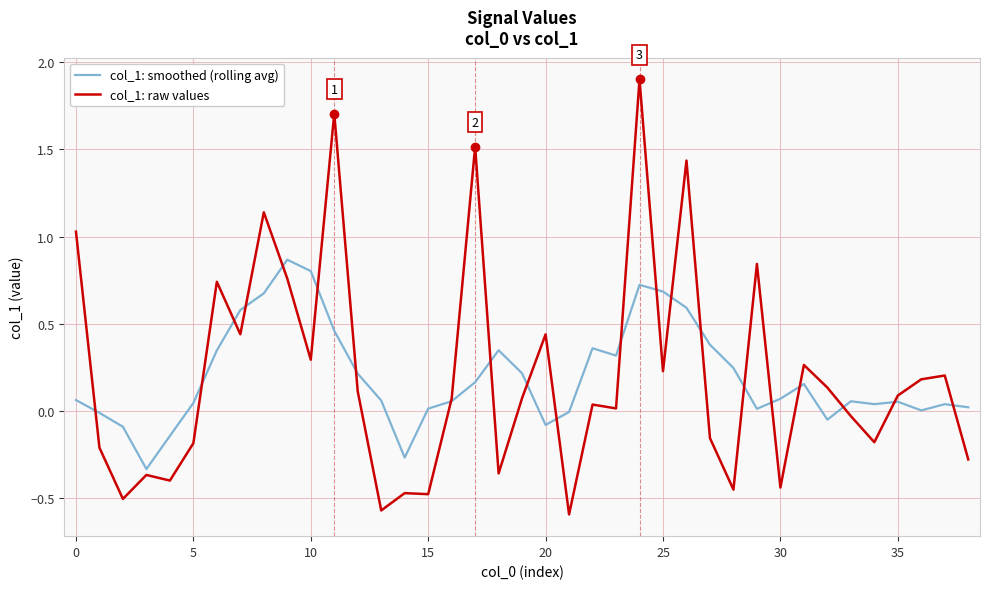

List the series in order of their peak value, lowest first.

col_1: smoothed (rolling avg), col_1: raw values